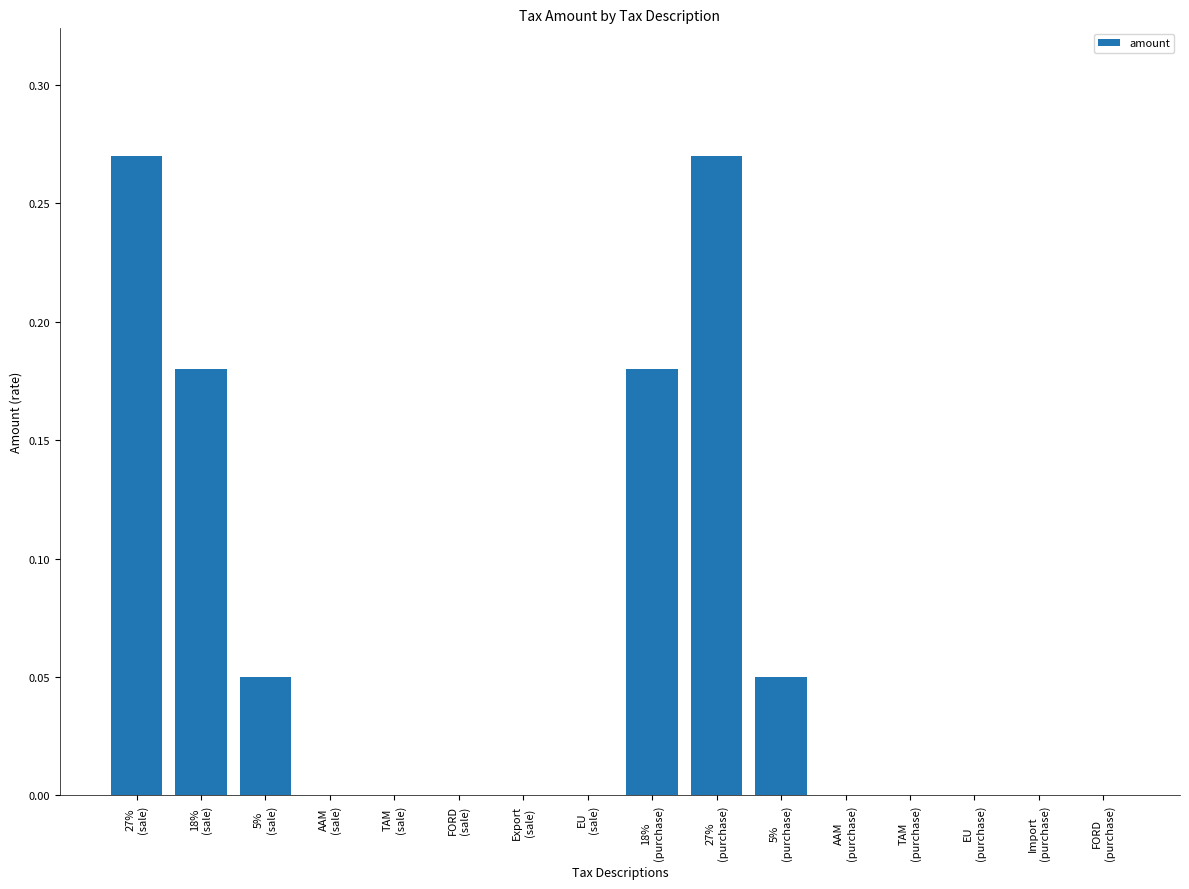

What is the sum of all values?

1.0